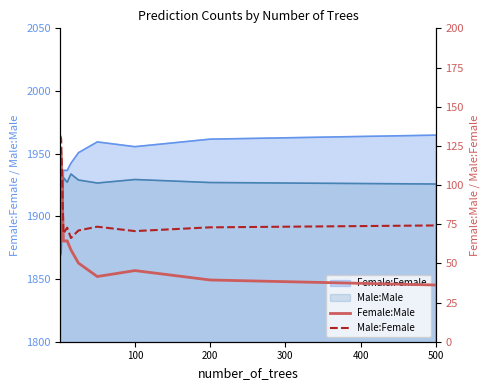

Is the value of Female:Male at 400 greater than the value of Male:Female at 8?

No